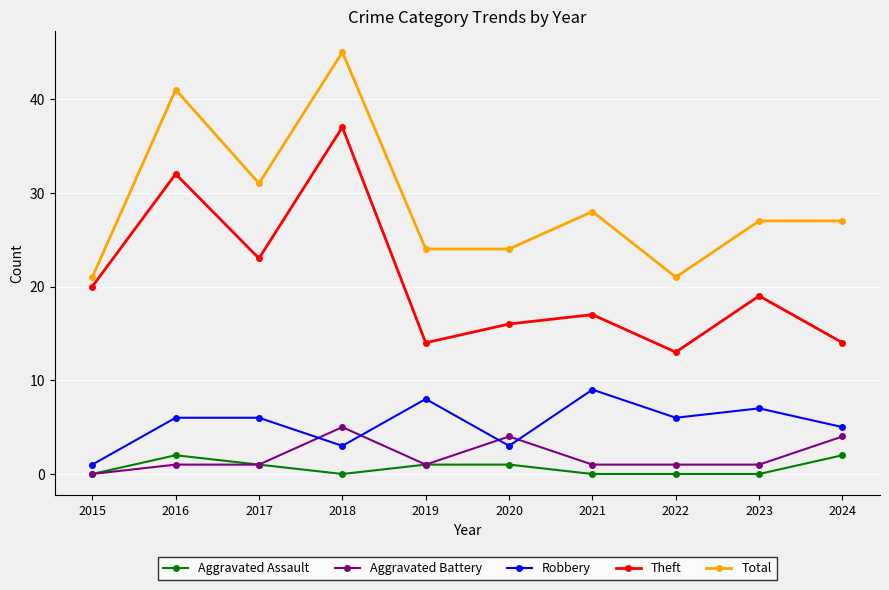

What is the greatest value displayed?

45